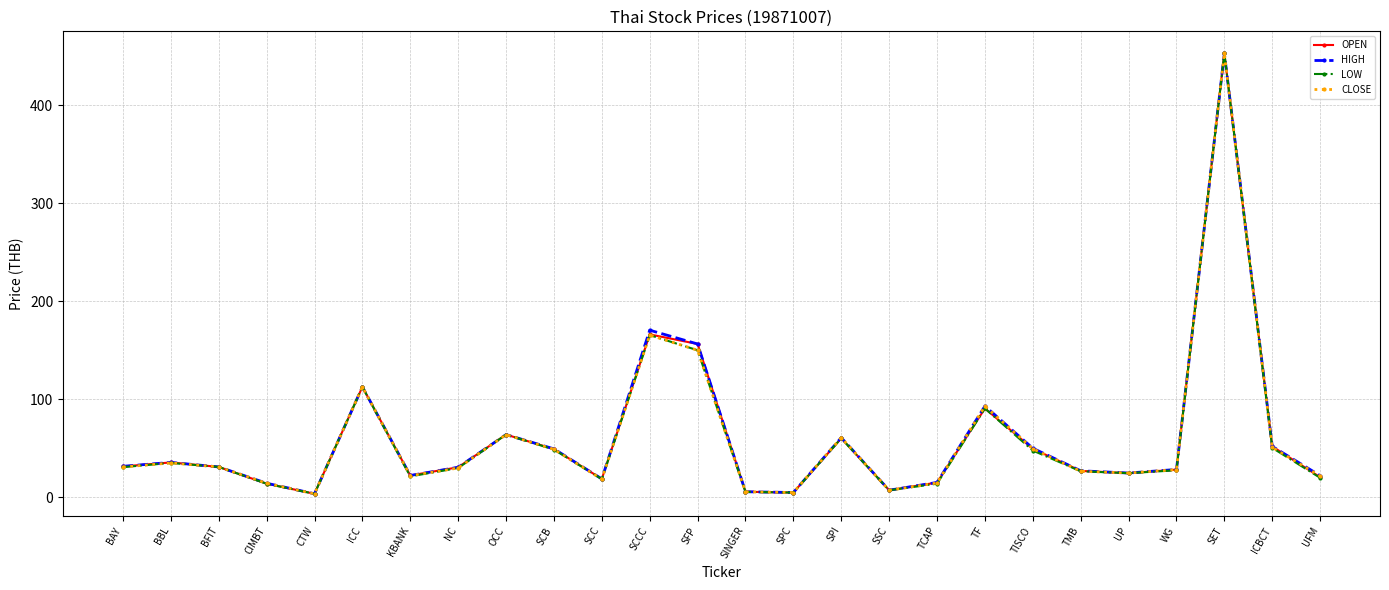

Does the chart display data point markers on the line(s)?

Yes